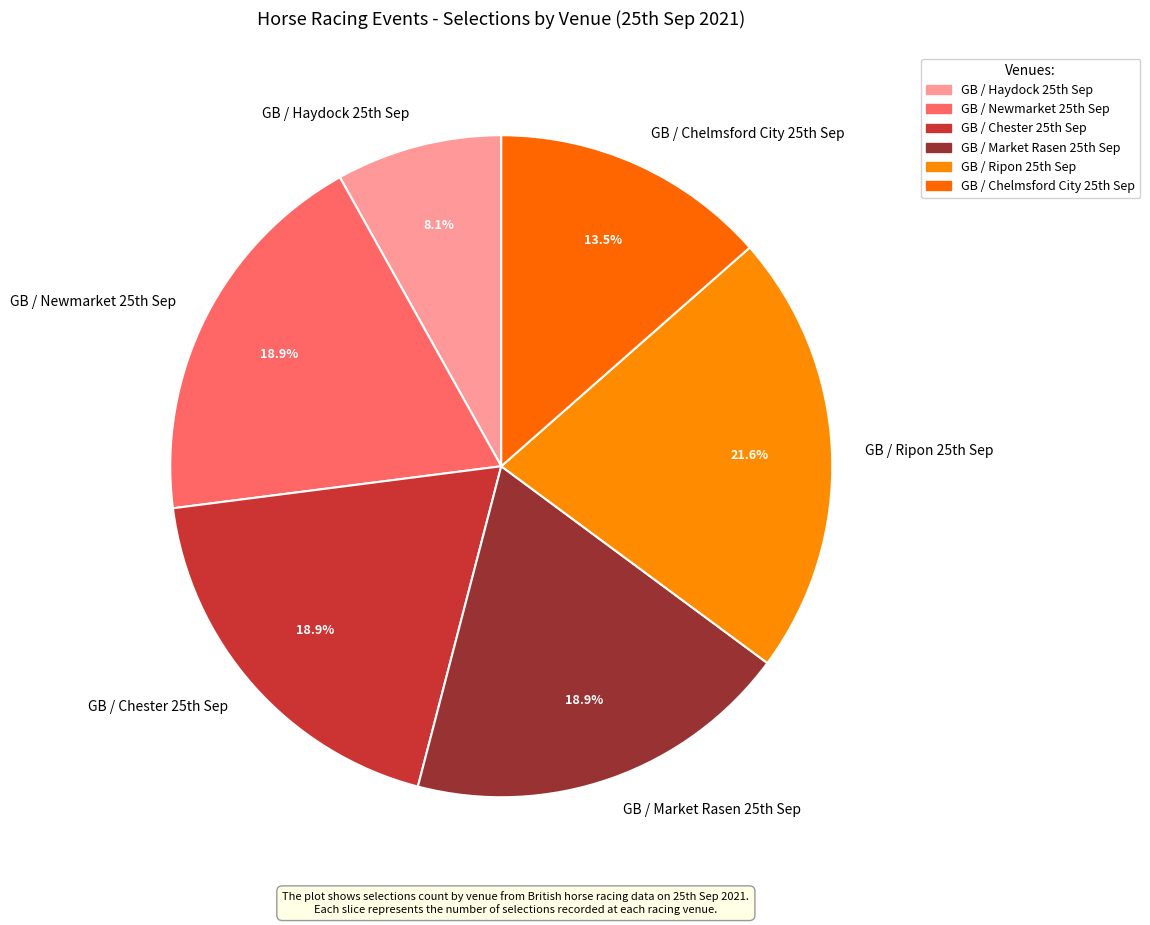

To the nearest percent, what is the difference between the largest and smallest slice percentages?

14%